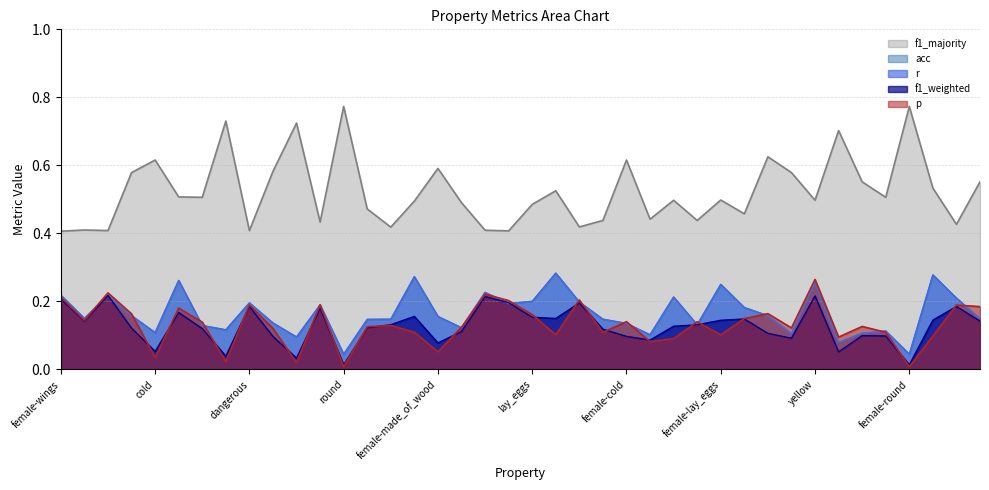

What is the difference between the r values at female-square and female-green?

0.1